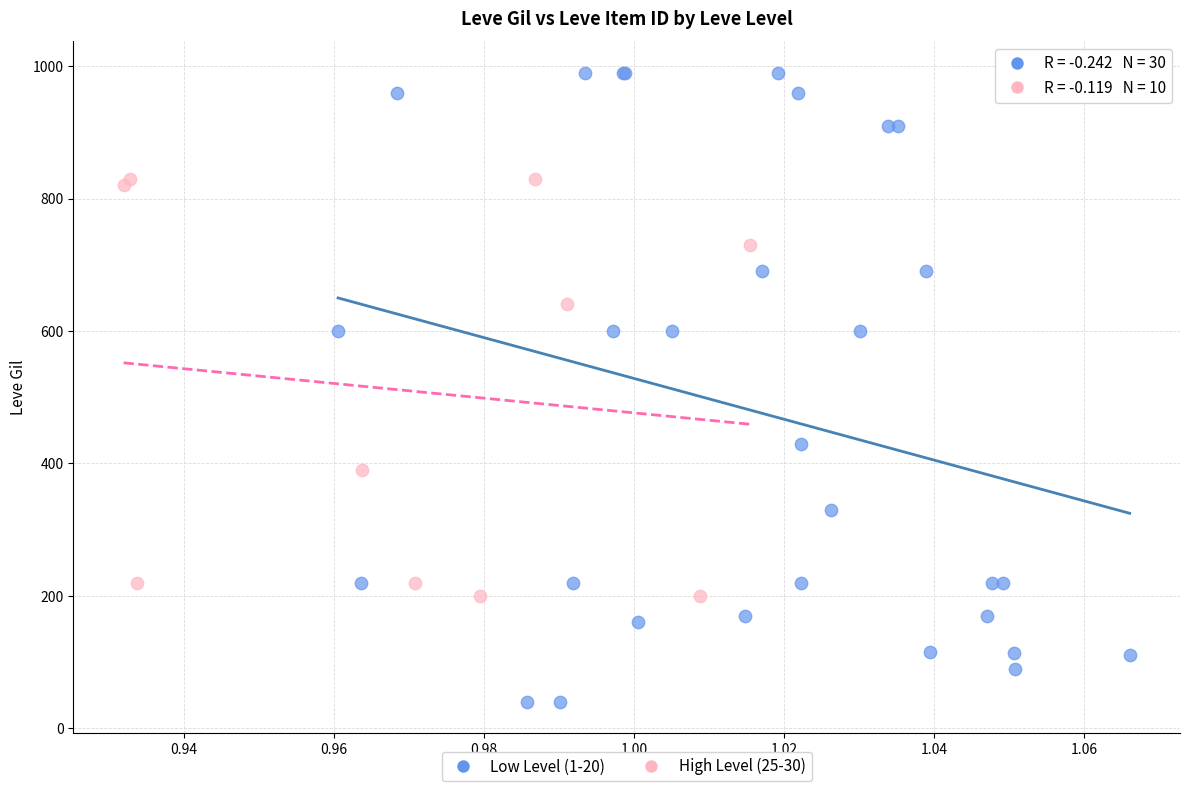

Which series has the widest spread of Y values?

Low Level (1-20)